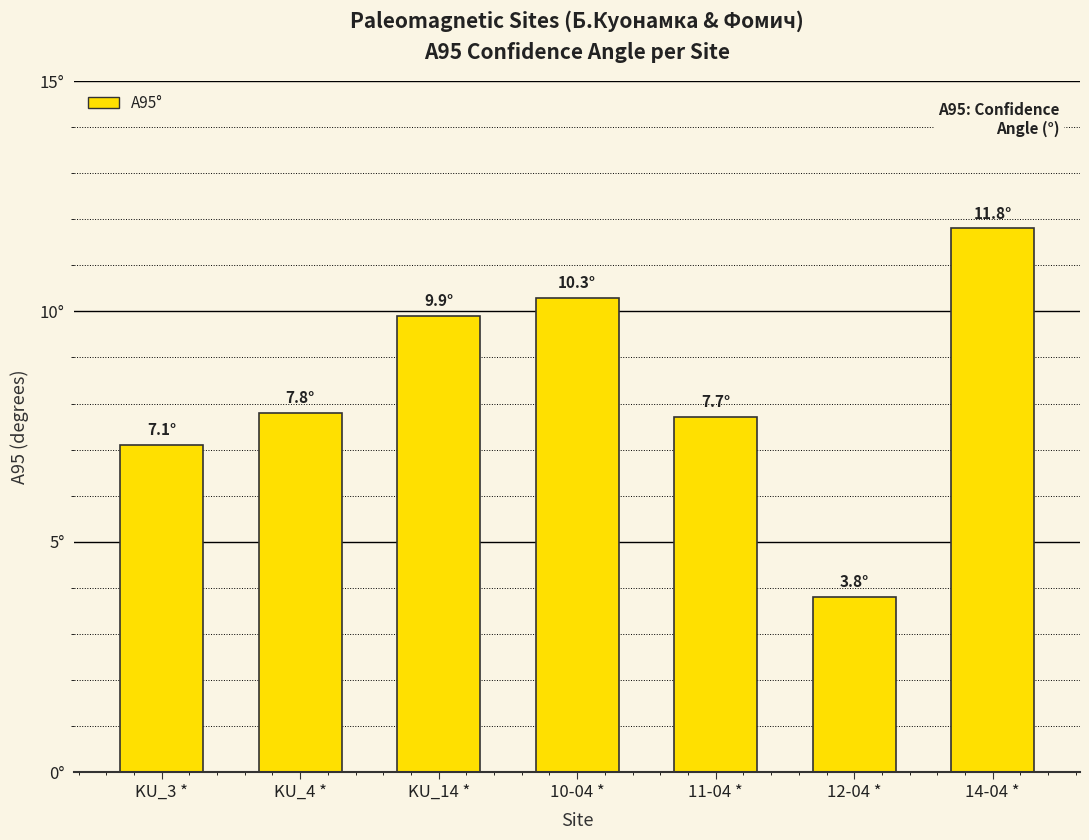

What is the average value?

8.3